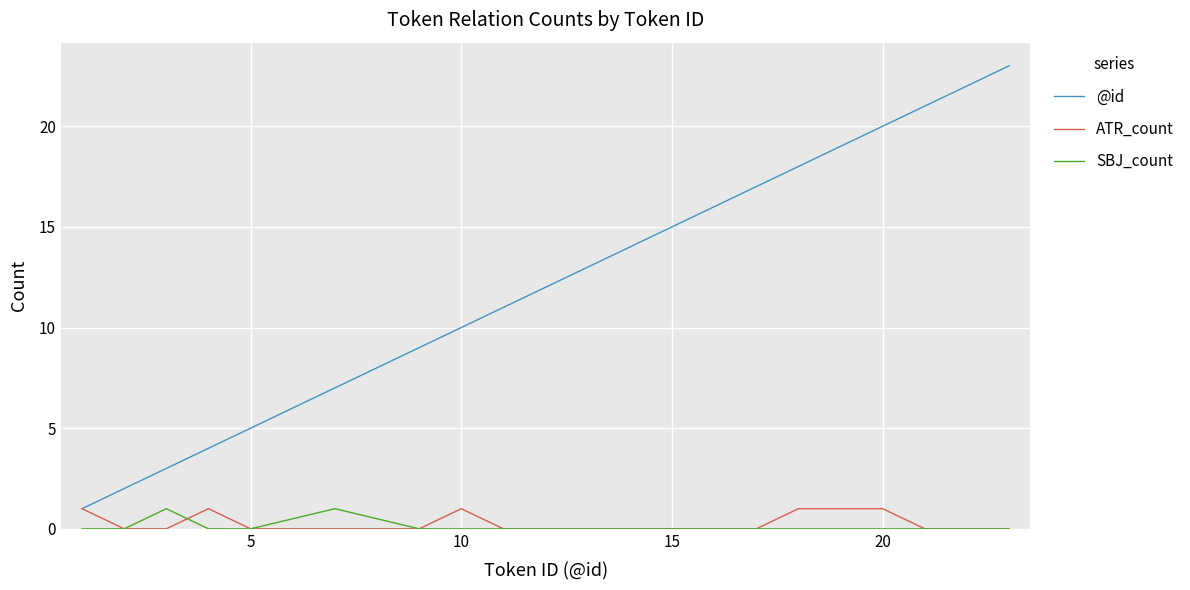

Reading left to right, what are all the values shown in this chart?

@id: 1	2	3	4	5	7	9	10	11	13	14	15	16	17	18	19	20	21	22	23
ATR_count: 1	0	0	1	0	0	0	1	0	0	0	0	0	0	1	1	1	0	0	0
SBJ_count: 0	0	1	0	0	1	0	0	0	0	0	0	0	0	0	0	0	0	0	0